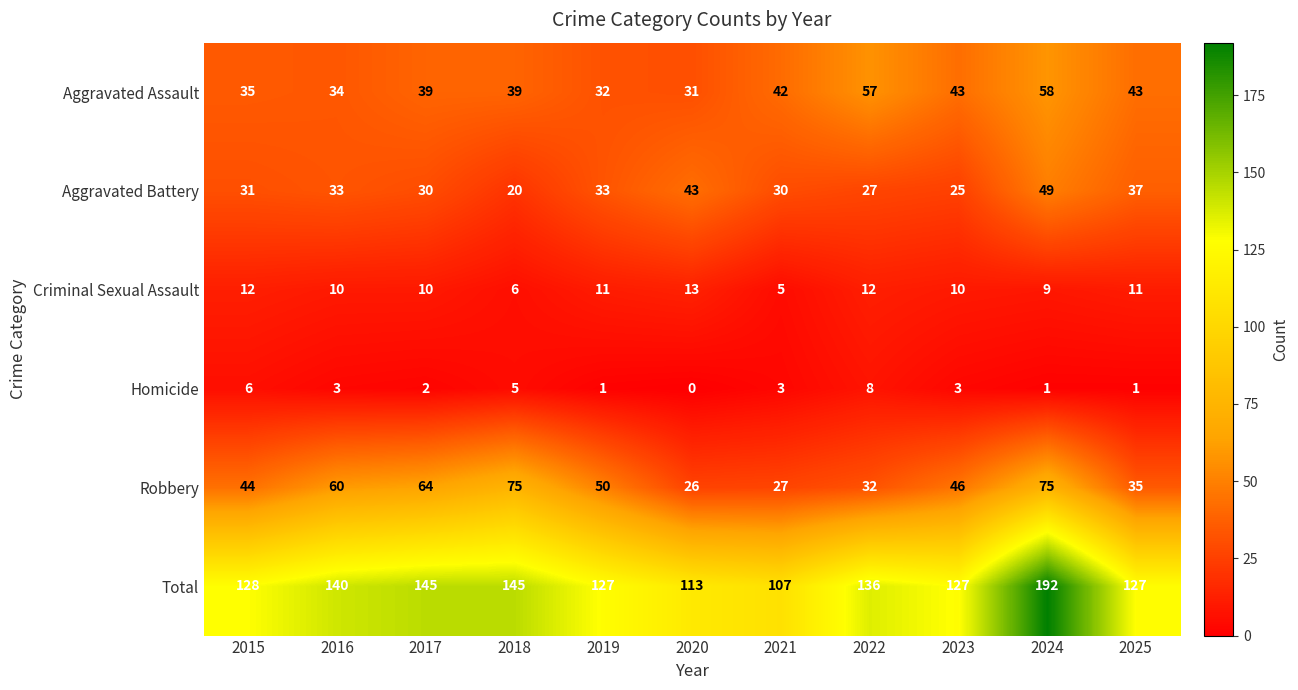

True or false: Aggravated Battery has a value of 18 at 2016.

False